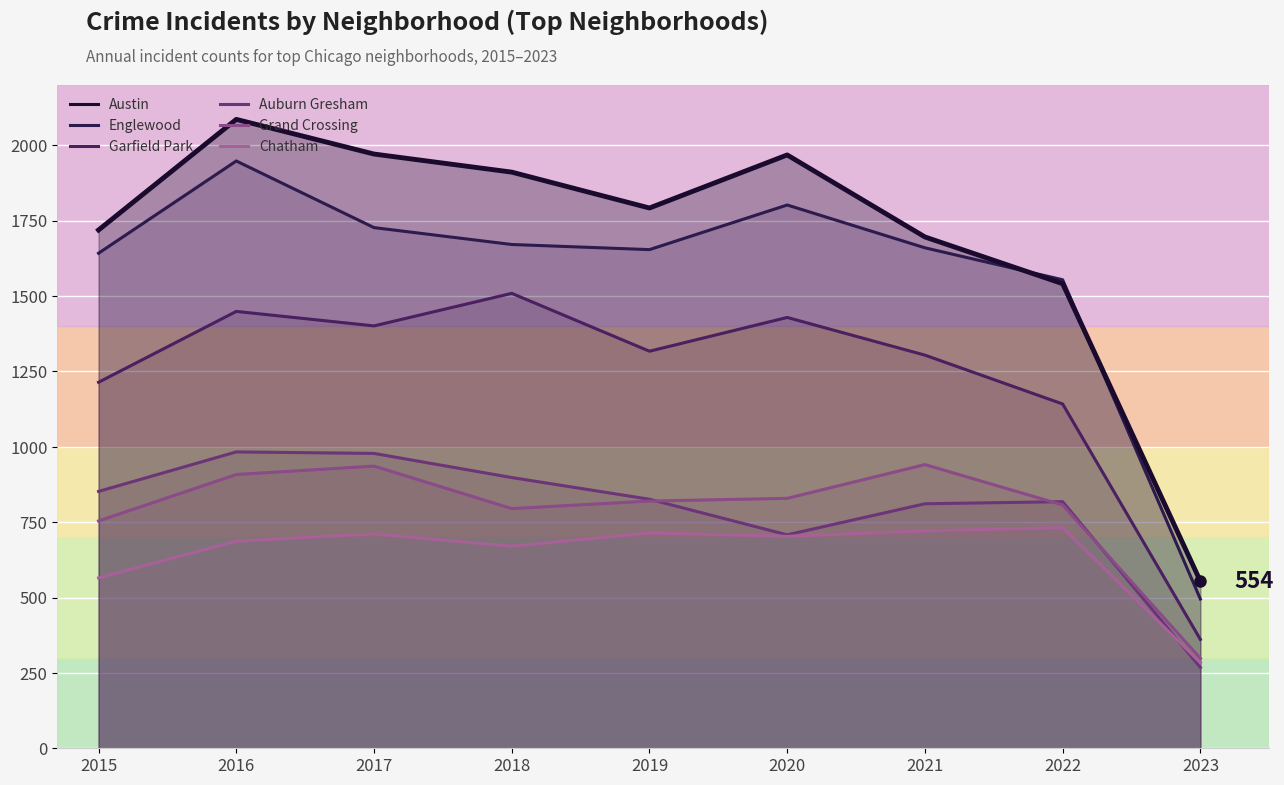

At which category is the sum across all series the highest?

2016